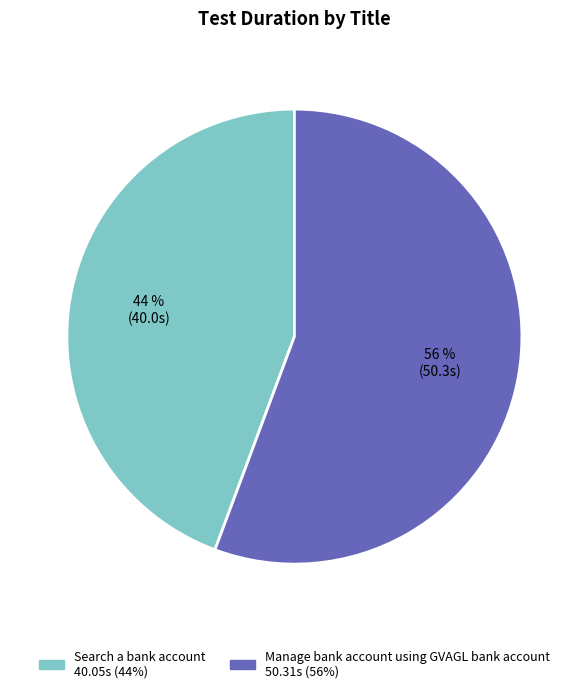

What is the largest slice in the pie chart?

Manage bank account using GVAGL bank account